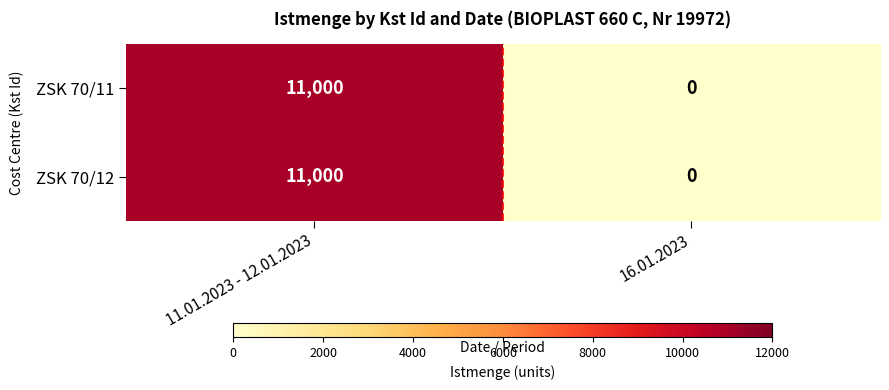

What is the average value of the ZSK 70/11 series?

5500